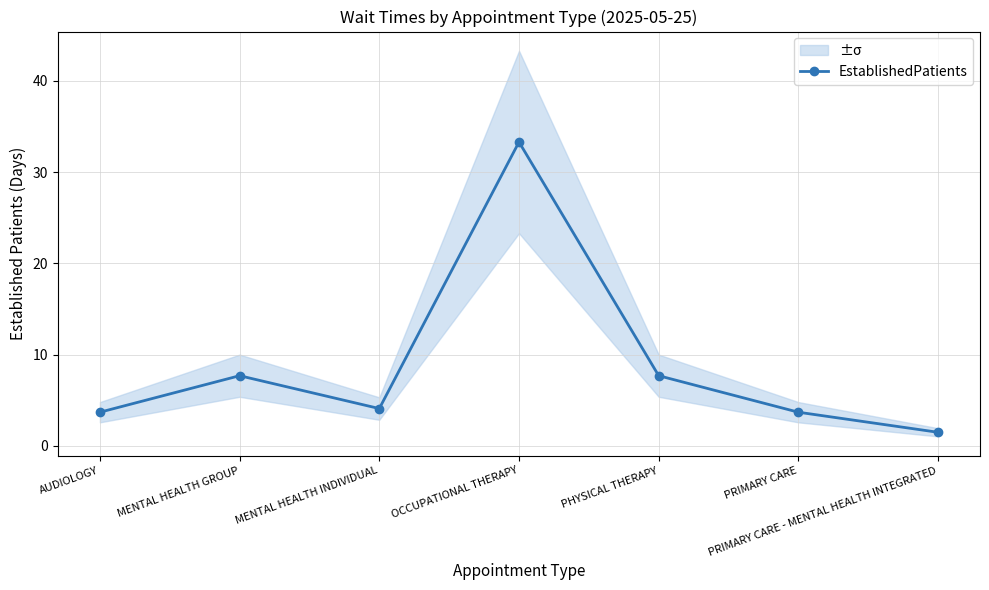

How many lines are shown in the chart?

1